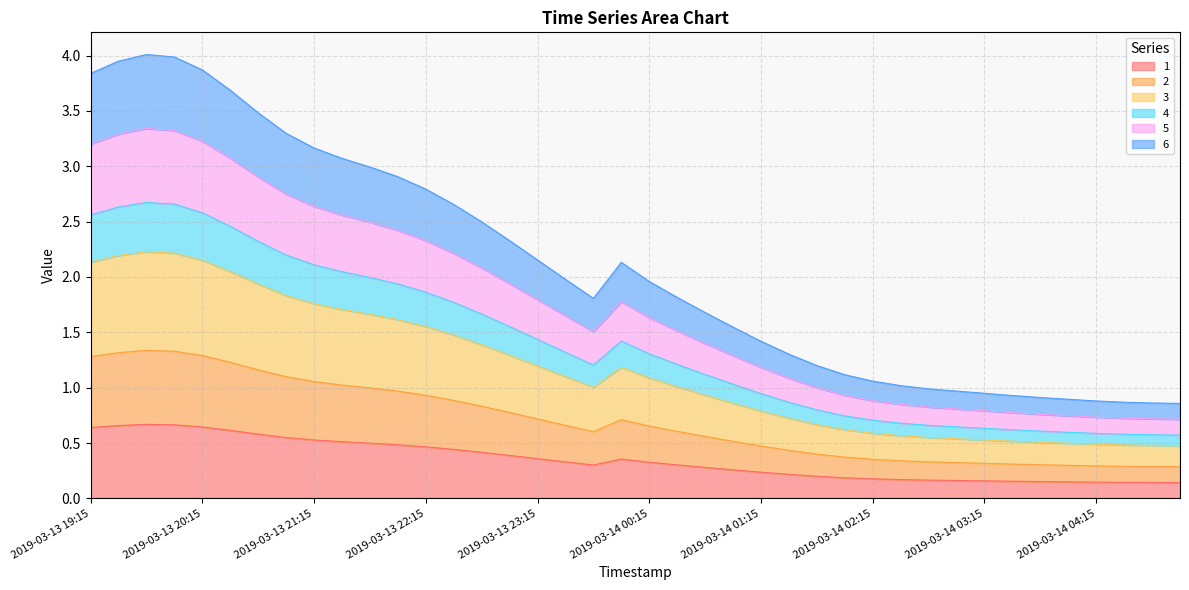

What is the difference between the maximum and minimum values in the 2 series?

1.1